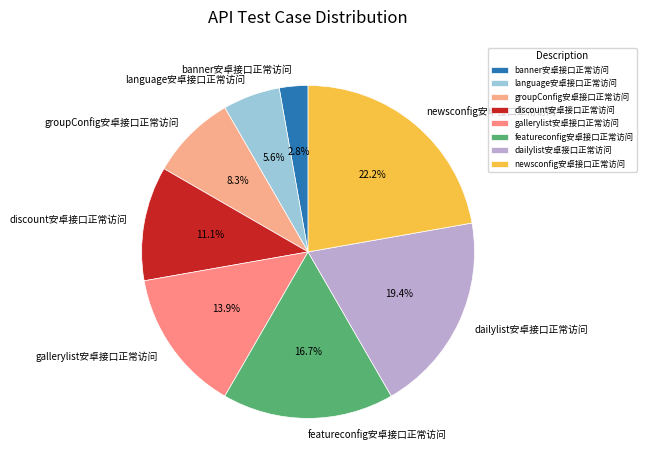

To the nearest percent, what is the difference between the largest and smallest slice percentages?

19%